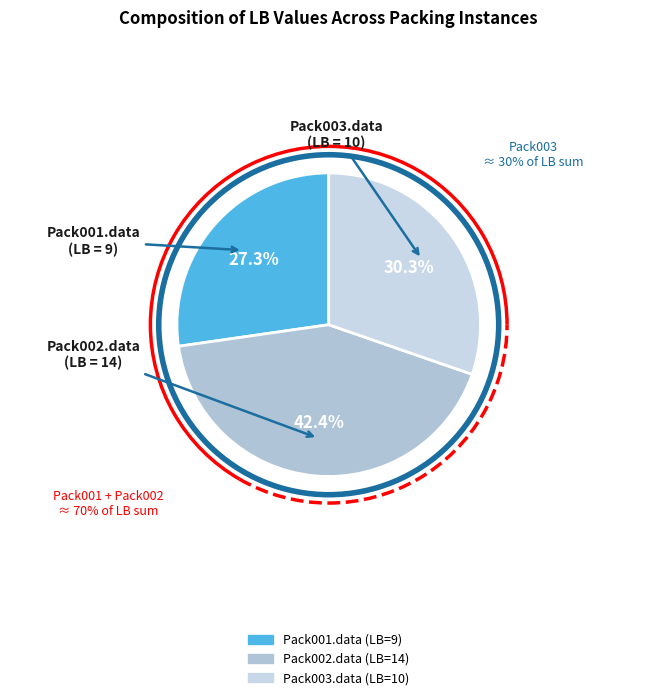

Does any single category account for the majority?

No